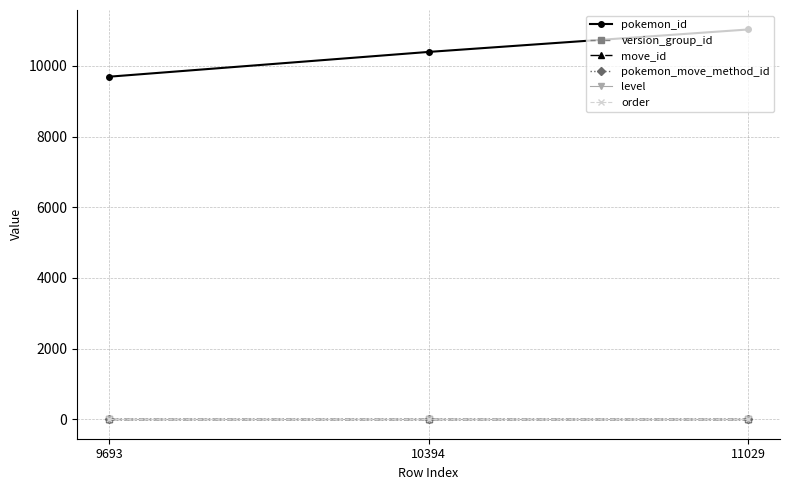

At which category is the sum across all series the highest?

11029